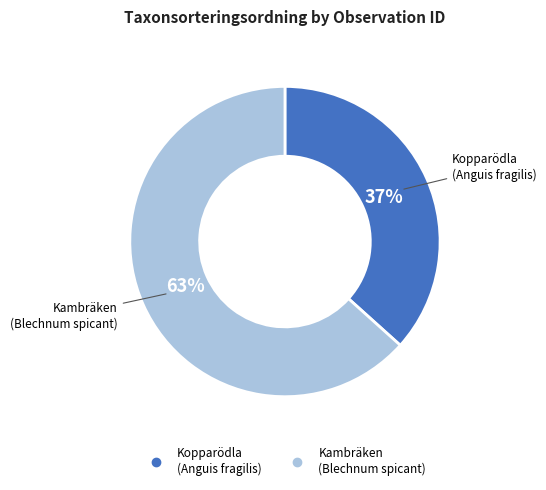

Does any single category account for the majority?

Yes